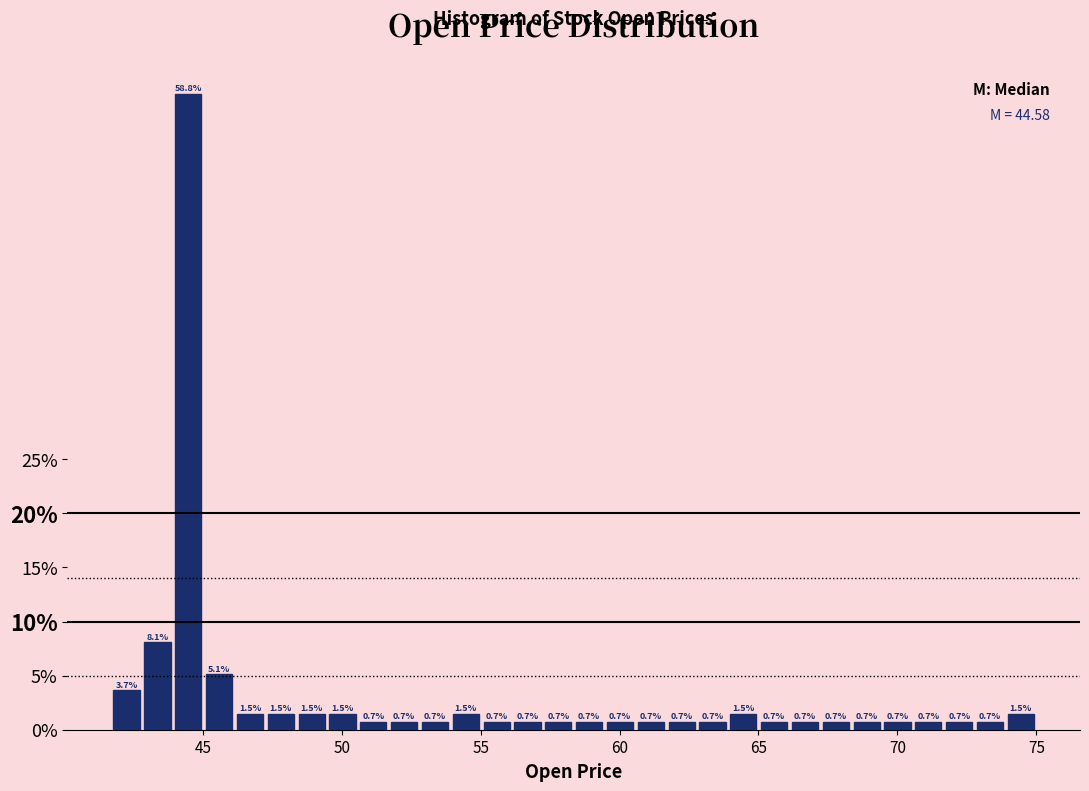

Read against the x-axis, roughly where is the centre of the tallest bar?

44.5